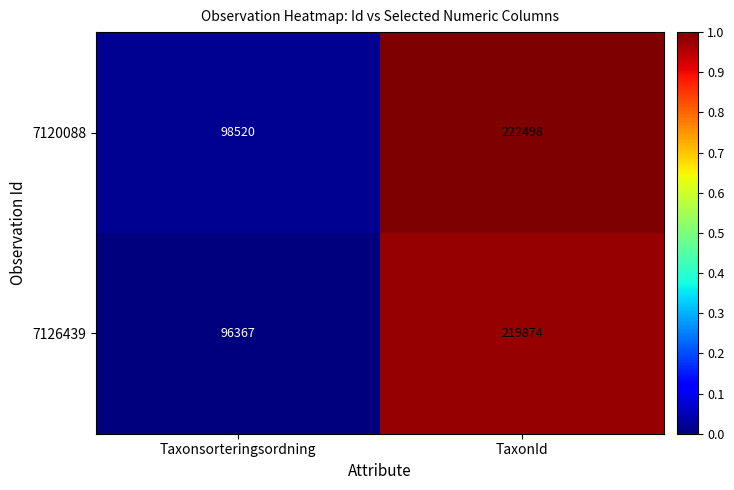

How many series are shown in this chart?

2